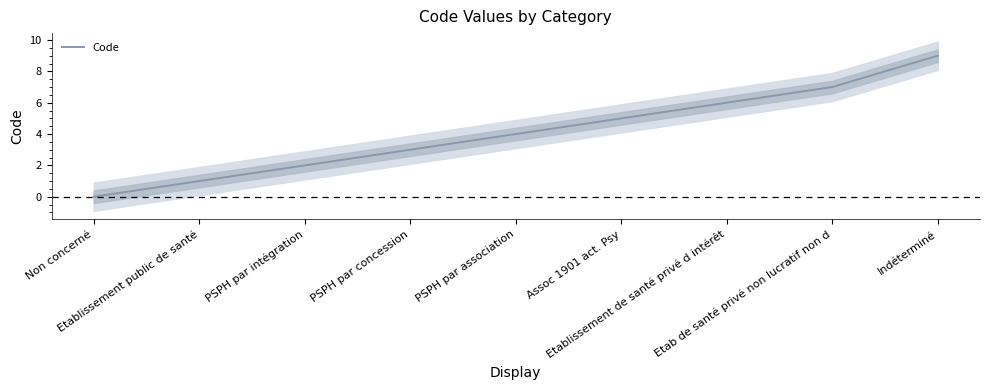

What position from the right is Non concerné?

9